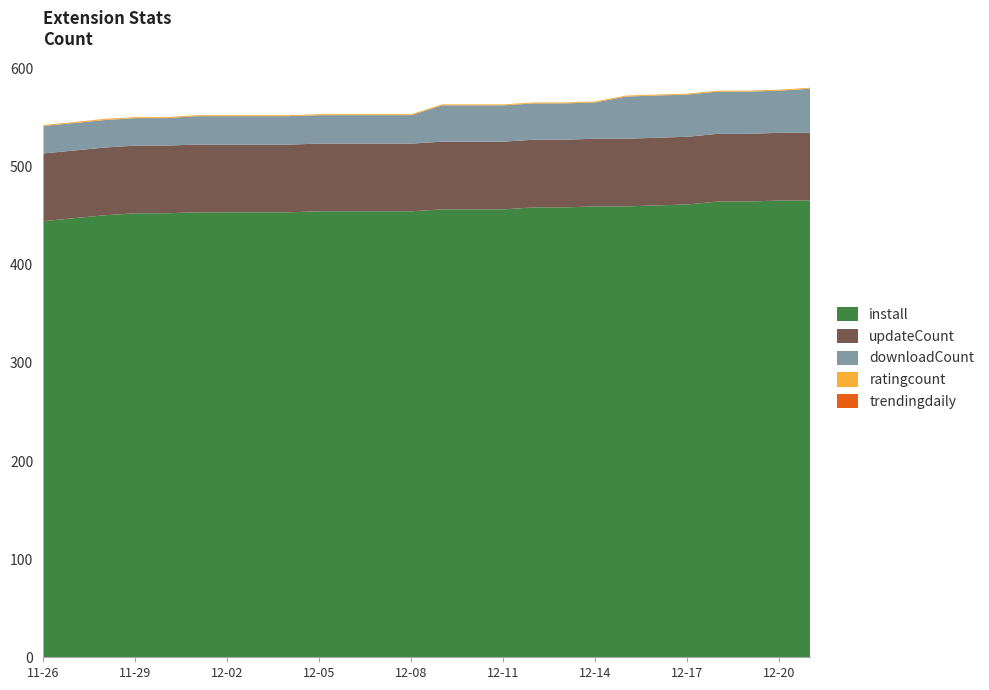

Reading right to left, list all the values displayed in this chart.

install: 2024-12-21=466.0	2024-12-20=466.0	2024-12-19=465.0	2024-12-18=465.0	2024-12-17=462.0	2024-12-16=461.0	2024-12-15=460.0	2024-12-14=460.0	2024-12-13=459.0	2024-12-12=459.0	2024-12-11=457.0	2024-12-10=457.0	2024-12-09=457.0	2024-12-08=455.0	2024-12-07=455.0	2024-12-06=455.0	2024-12-05=455.0	2024-12-04=454.0	2024-12-03=454.0	2024-12-02=454.0	2024-12-01=454.0	2024-11-30=453.0	2024-11-29=453.0	2024-11-28=451.0	2024-11-27=448.0	2024-11-26=445.0
downloadCount: 2024-12-21=45.0	2024-12-20=43.0	2024-12-19=43.0	2024-12-18=43.0	2024-12-17=43.0	2024-12-16=43.0	2024-12-15=43.0	2024-12-14=37.0	2024-12-13=37.0	2024-12-12=37.0	2024-12-11=37.0	2024-12-10=37.0	2024-12-09=37.0	2024-12-08=29.0	2024-12-07=29.0	2024-12-06=29.0	2024-12-05=29.0	2024-12-04=29.0	2024-12-03=29.0	2024-12-02=29.0	2024-12-01=29.0	2024-11-30=28.0	2024-11-29=28.0	2024-11-28=28.0	2024-11-27=28.0	2024-11-26=28.0
updateCount: 2024-12-21=69.0	2024-12-20=69.0	2024-12-19=69.0	2024-12-18=69.0	2024-12-17=69.0	2024-12-16=69.0	2024-12-15=69.0	2024-12-14=69.0	2024-12-13=69.0	2024-12-12=69.0	2024-12-11=69.0	2024-12-10=69.0	2024-12-09=69.0	2024-12-08=69.0	2024-12-07=69.0	2024-12-06=69.0	2024-12-05=69.0	2024-12-04=69.0	2024-12-03=69.0	2024-12-02=69.0	2024-12-01=69.0	2024-11-30=69.0	2024-11-29=69.0	2024-11-28=69.0	2024-11-27=69.0	2024-11-26=69.0
ratingcount: 2024-12-21=1.0	2024-12-20=1.0	2024-12-19=1.0	2024-12-18=1.0	2024-12-17=1.0	2024-12-16=1.0	2024-12-15=1.0	2024-12-14=1.0	2024-12-13=1.0	2024-12-12=1.0	2024-12-11=1.0	2024-12-10=1.0	2024-12-09=1.0	2024-12-08=1.0	2024-12-07=1.0	2024-12-06=1.0	2024-12-05=1.0	2024-12-04=1.0	2024-12-03=1.0	2024-12-02=1.0	2024-12-01=1.0	2024-11-30=1.0	2024-11-29=1.0	2024-11-28=1.0	2024-11-27=1.0	2024-11-26=1.0
trendingdaily: 2024-12-21=0.0	2024-12-20=0.0	2024-12-19=0.0	2024-12-18=0.0	2024-12-17=0.0	2024-12-16=0.0	2024-12-15=0.0	2024-12-14=0.0	2024-12-13=0.0	2024-12-12=0.0	2024-12-11=0.0	2024-12-10=0.0	2024-12-09=0.0	2024-12-08=0.0	2024-12-07=0.0	2024-12-06=0.0	2024-12-05=0.0	2024-12-04=0.0	2024-12-03=0.0	2024-12-02=0.0	2024-12-01=0.0	2024-11-30=0.0	2024-11-29=0.0	2024-11-28=0.2	2024-11-27=0.0	2024-11-26=0.0